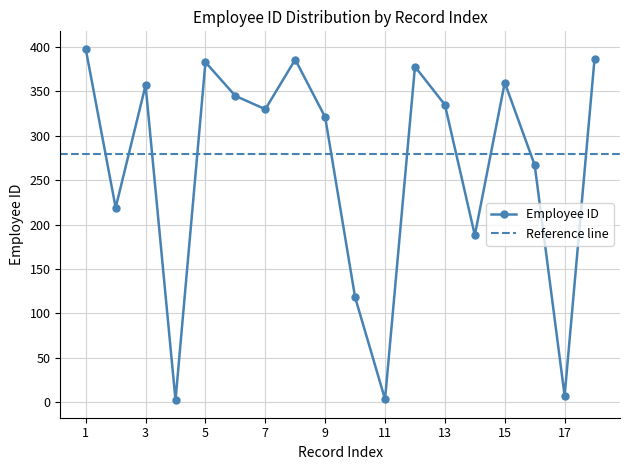

What is the difference between the maximum and minimum values?

396